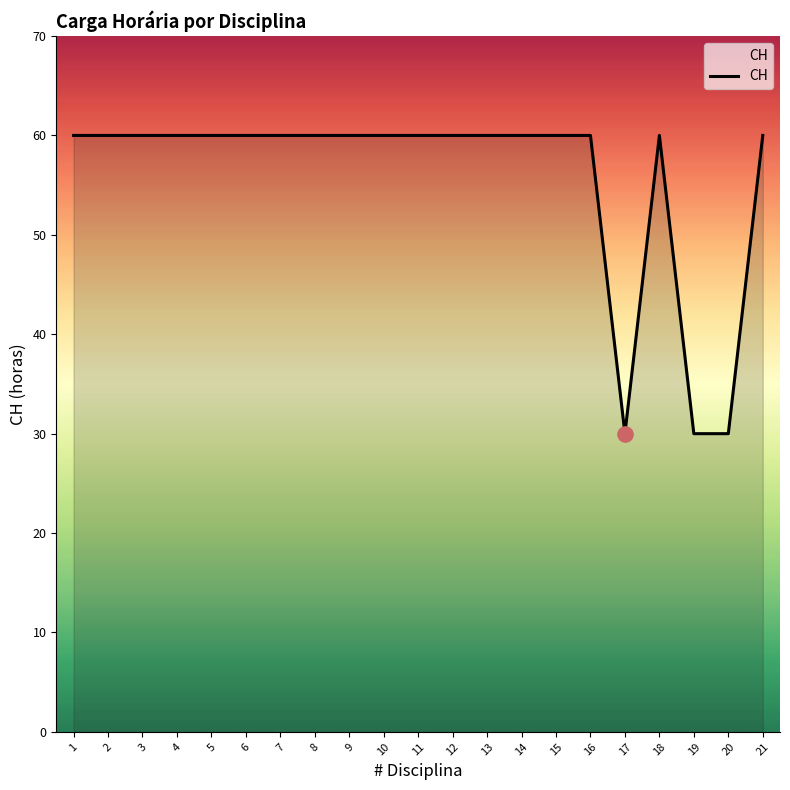

What is the ratio of the value at 15 to the value at 1?

1.0